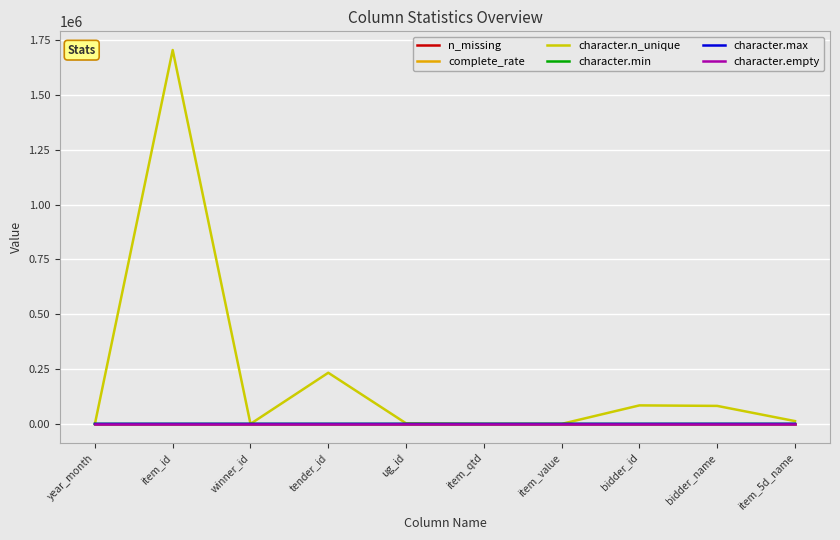

At bidder_name, list the series in order from largest to smallest.

character.n_unique, character.max, character.min, complete_rate, n_missing, character.empty